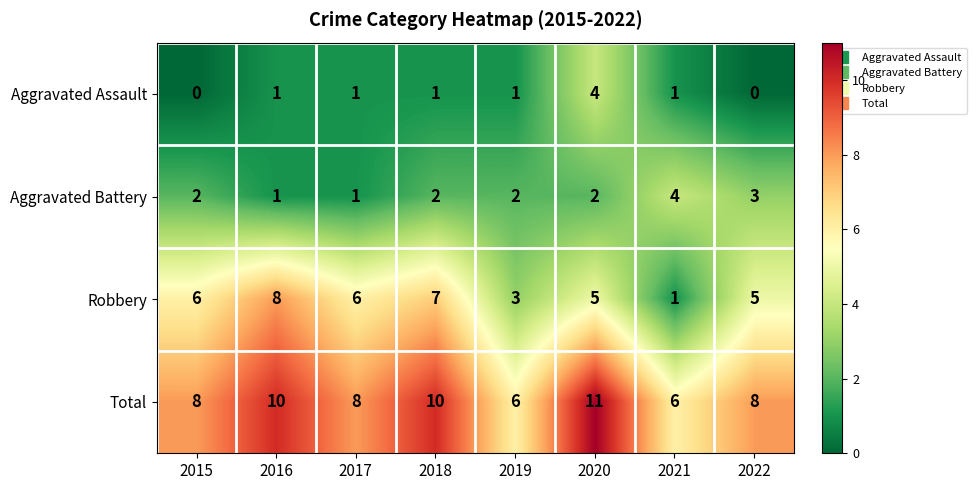

Which series has the largest total across all categories?

Total